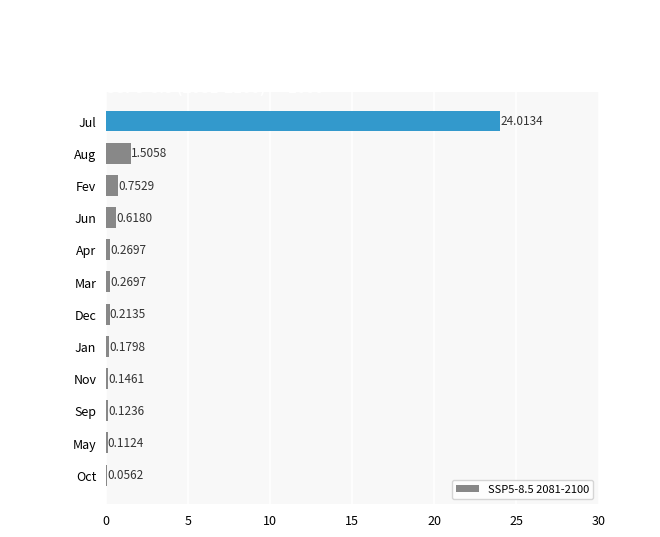

Are the bars horizontal?

Yes